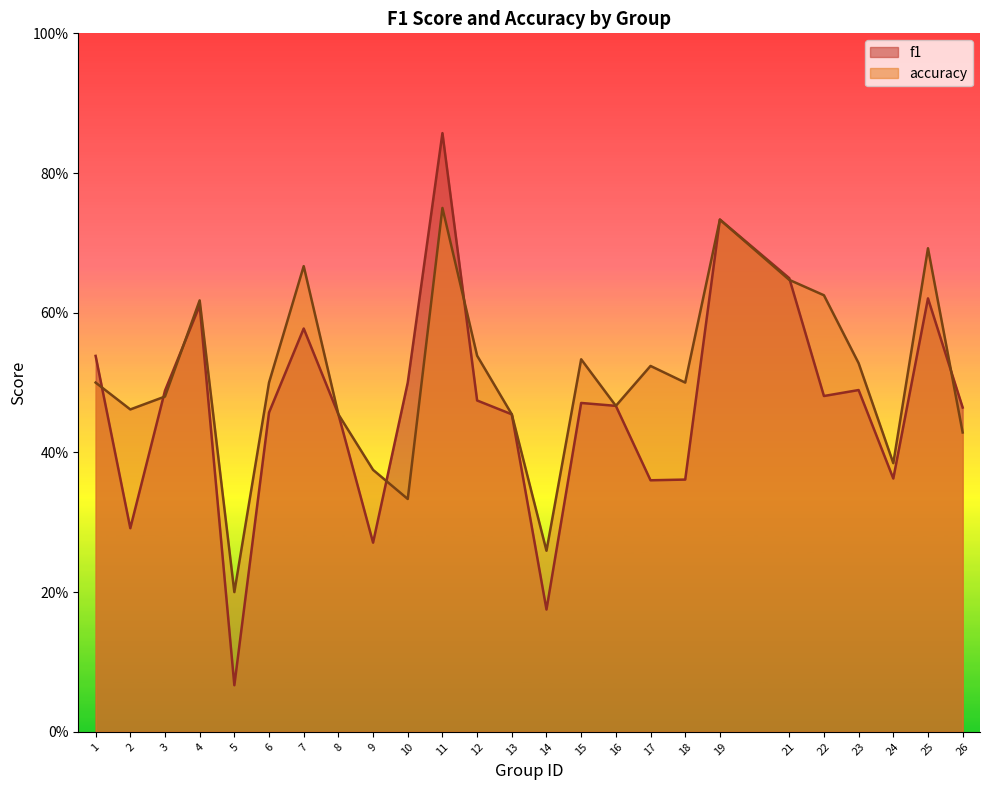

Rank the categories by f1 value from lowest to highest.

5, 14, 9, 2, 17, 18, 24, 8, 13, 6, 26, 16, 15, 12, 22, 3, 23, 10, 1, 7, 4, 25, 21, 19, 11